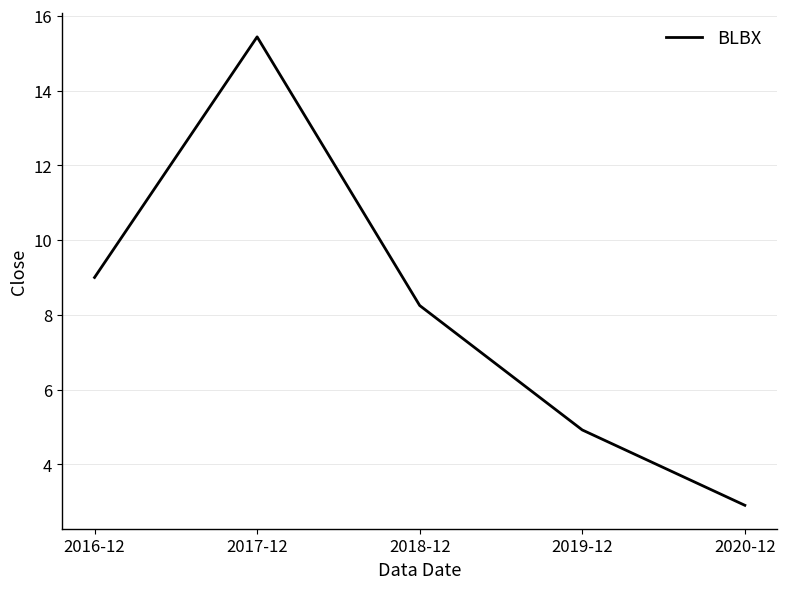

Approximately how many times larger is the value at 2017-12 compared to 2019-12?

3.1